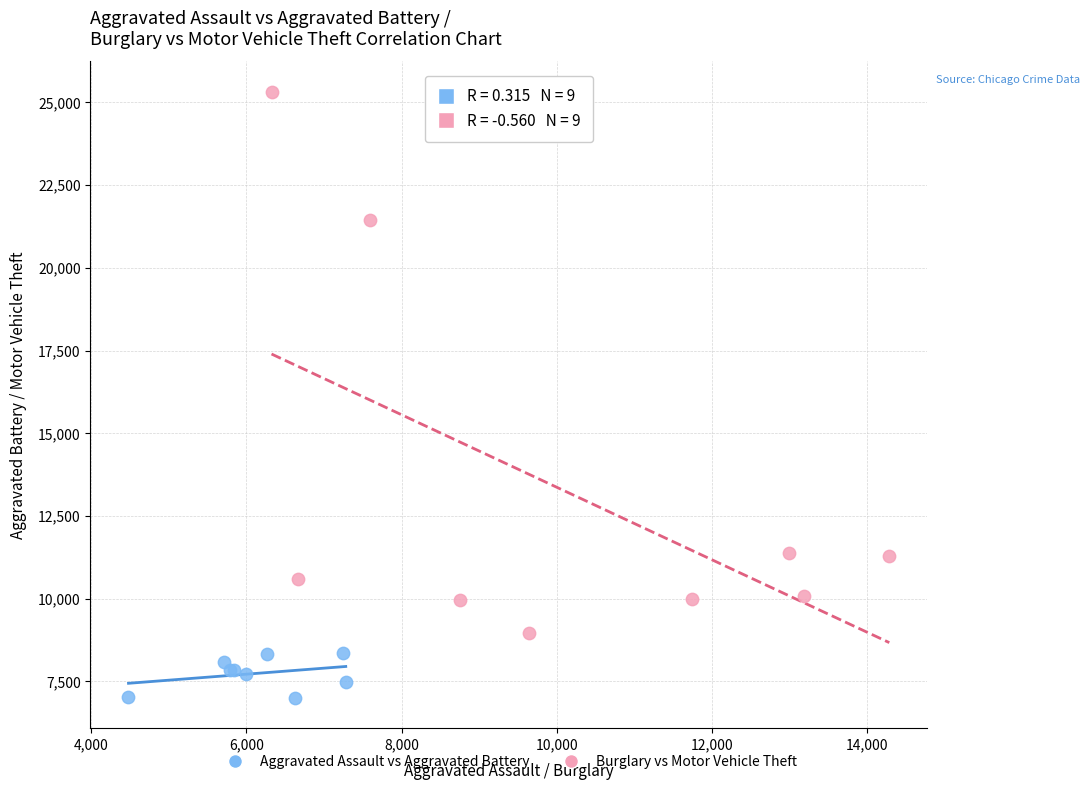

Which series has the widest spread of Y values?

Burglary vs Motor Vehicle Theft